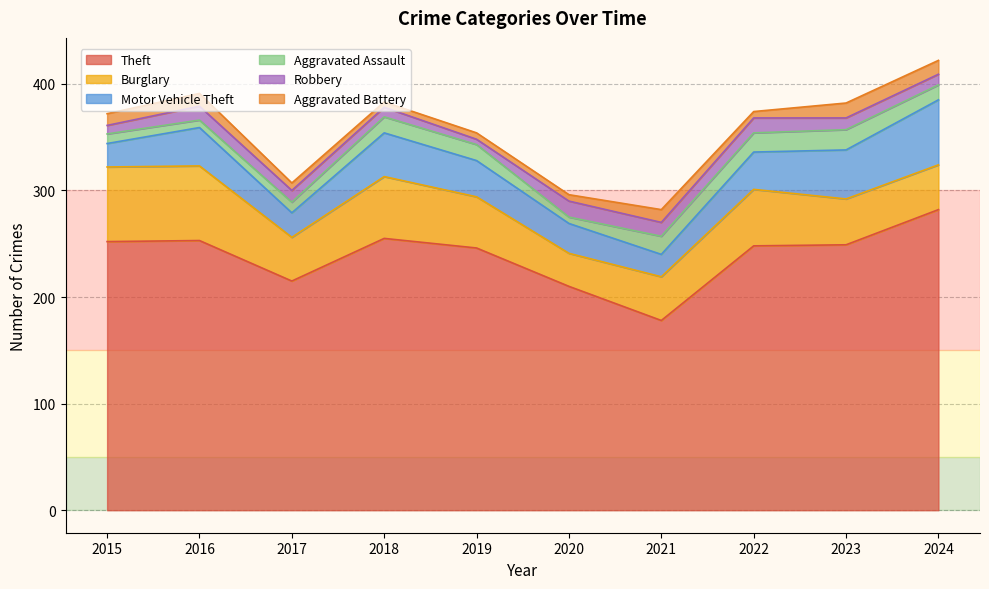

Between 2022 and 2024, which series saw the biggest shift?

Theft